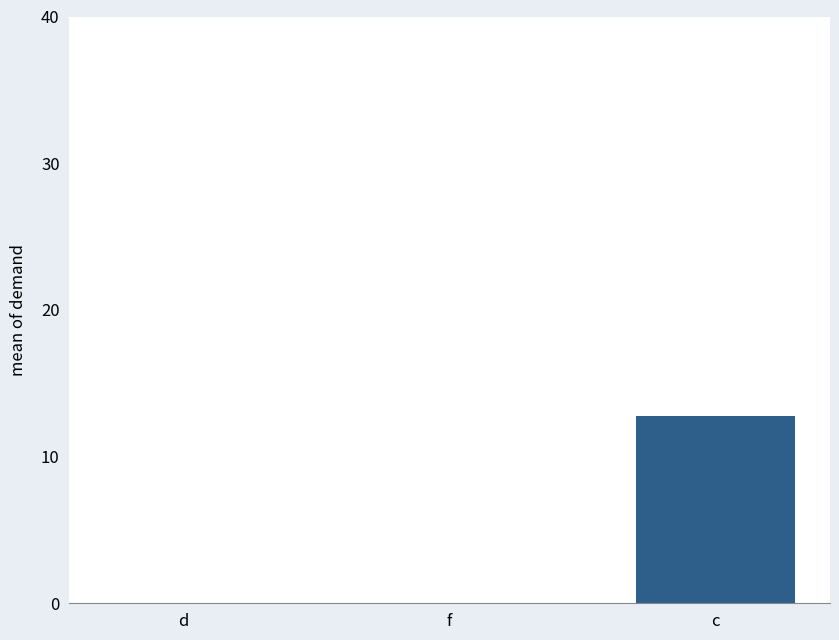

Reading left to right, transcribe all the data shown in this chart.

0.0	0.0	12.7